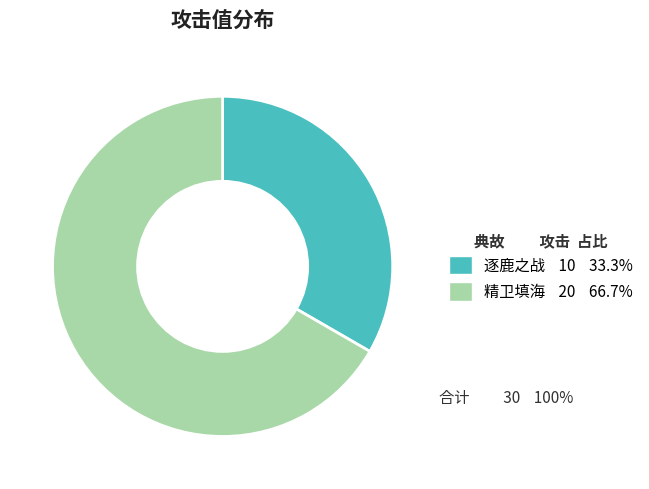

The 逐鹿之战 slice represents 33% of the pie. True or false?

True